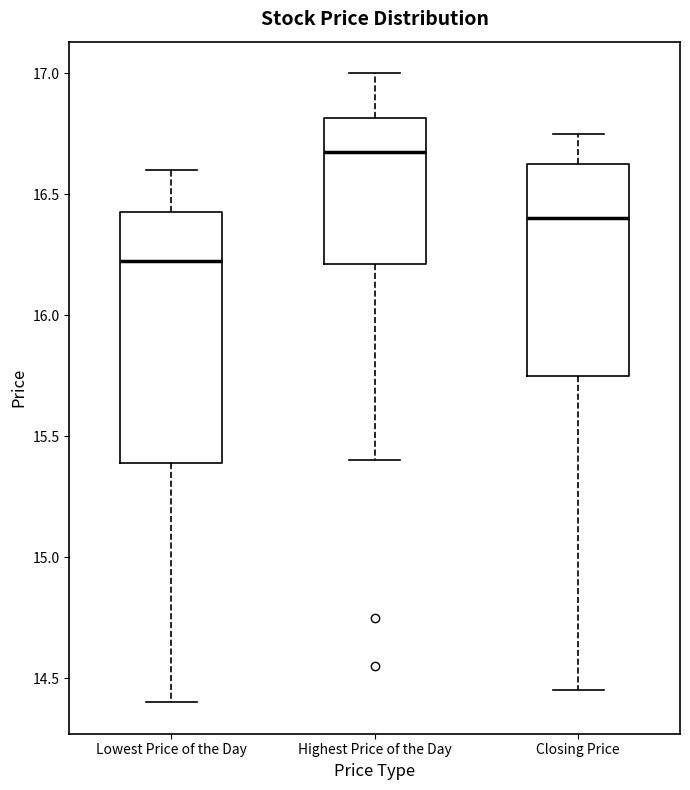

Which box is the tallest, from its lower edge to its upper edge?

Lowest Price of the Day